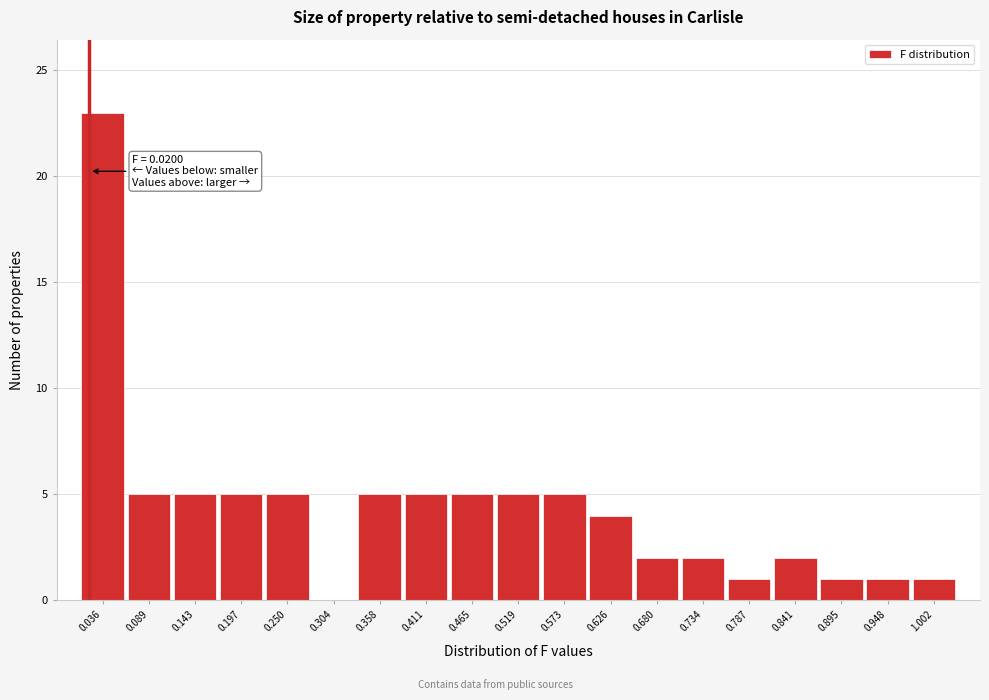

Which range on the x-axis has the tallest bar?

0.01 to 0.06